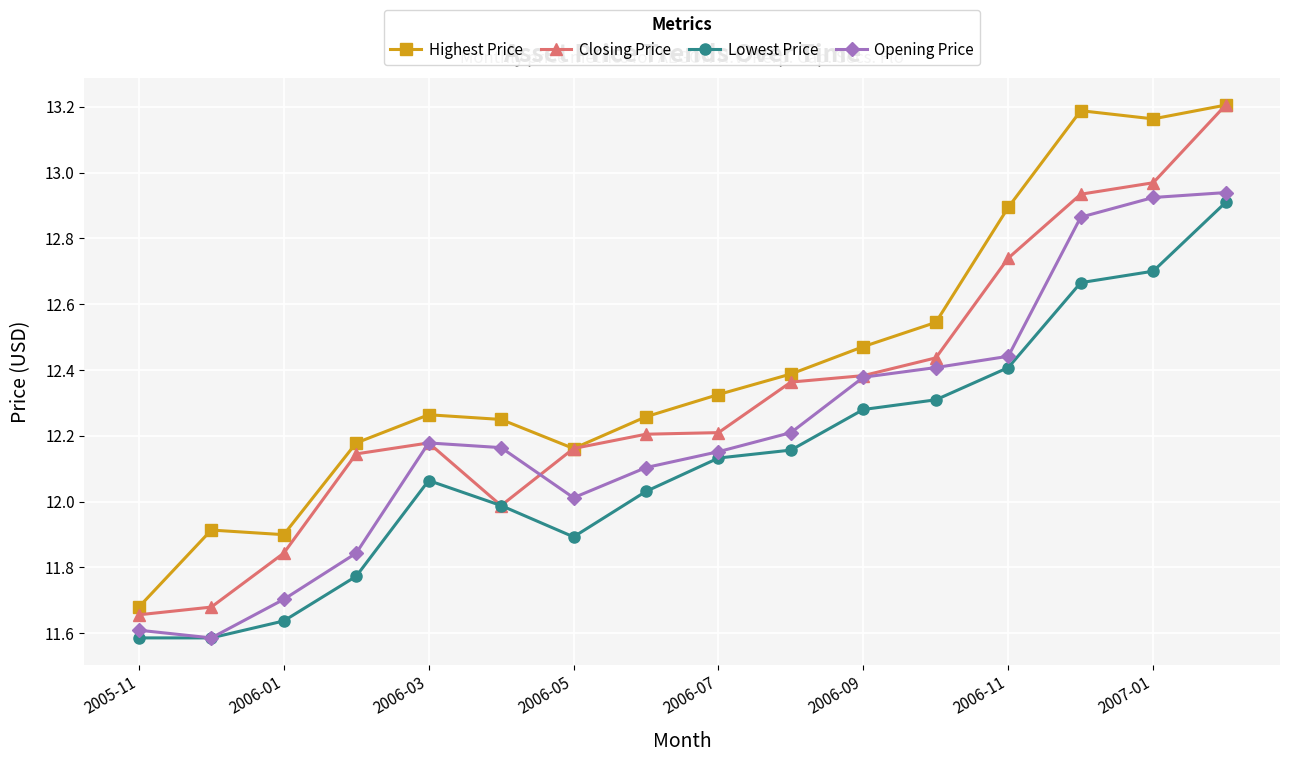

Which series has the widest spread of values?

Closing Price